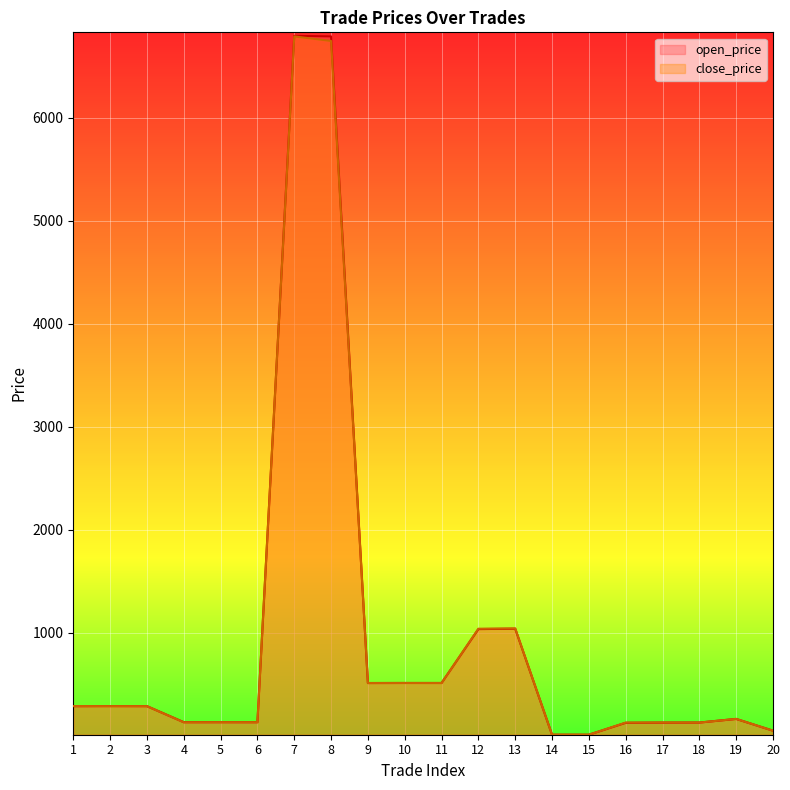

At which label is open_price closest to 3403?

13